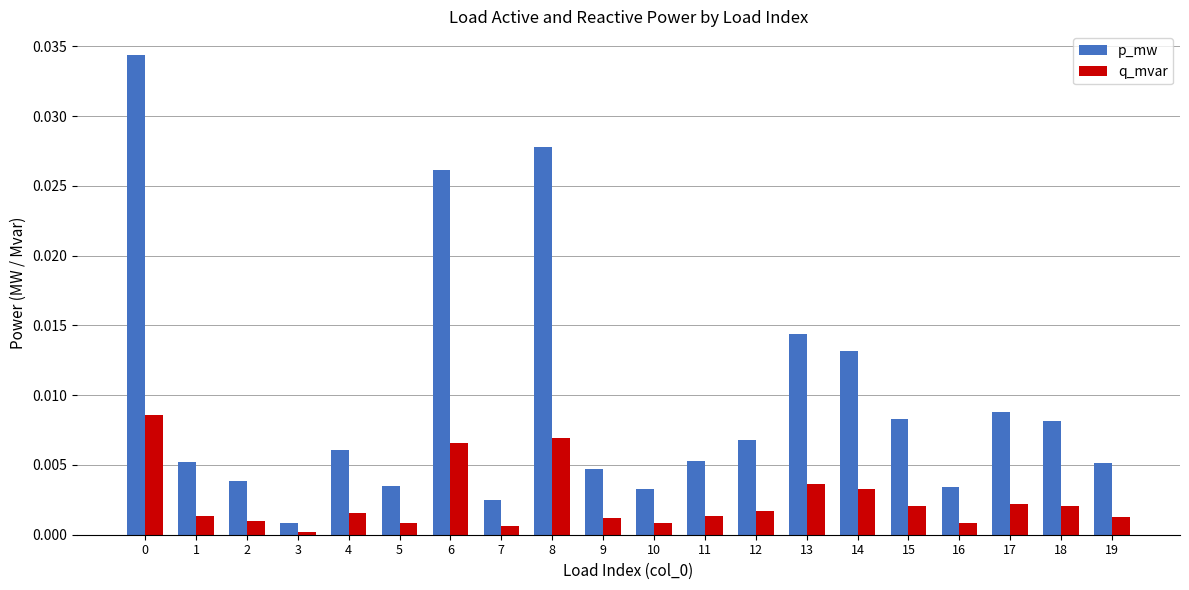

Which category has the lowest value across all series?

3